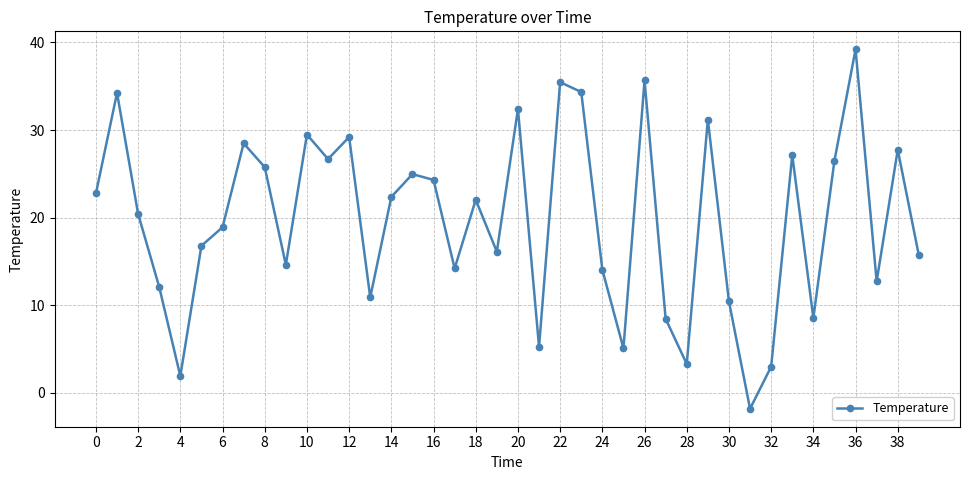

How many negative values are there?

1